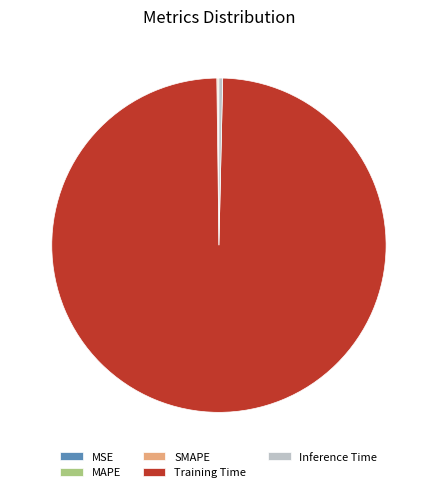

Which slice is the largest?

Training Time